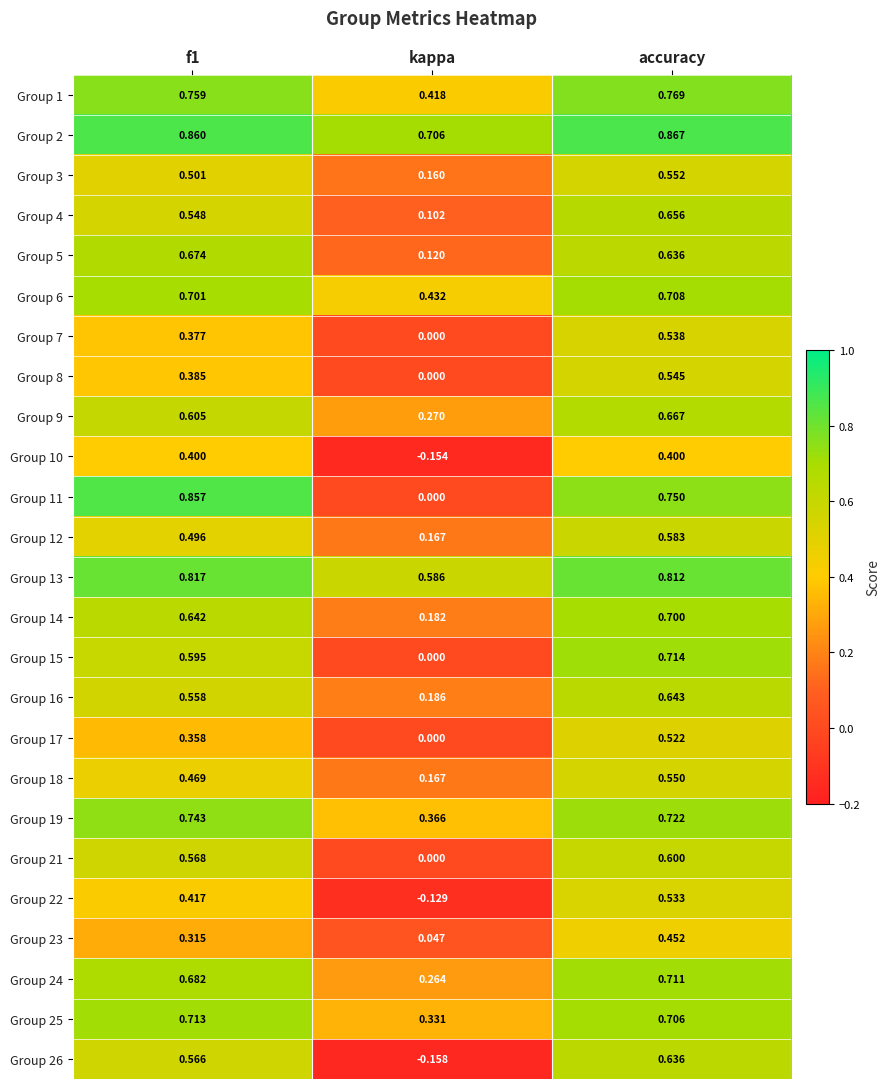

Which label corresponds to the smallest value in the chart?

kappa